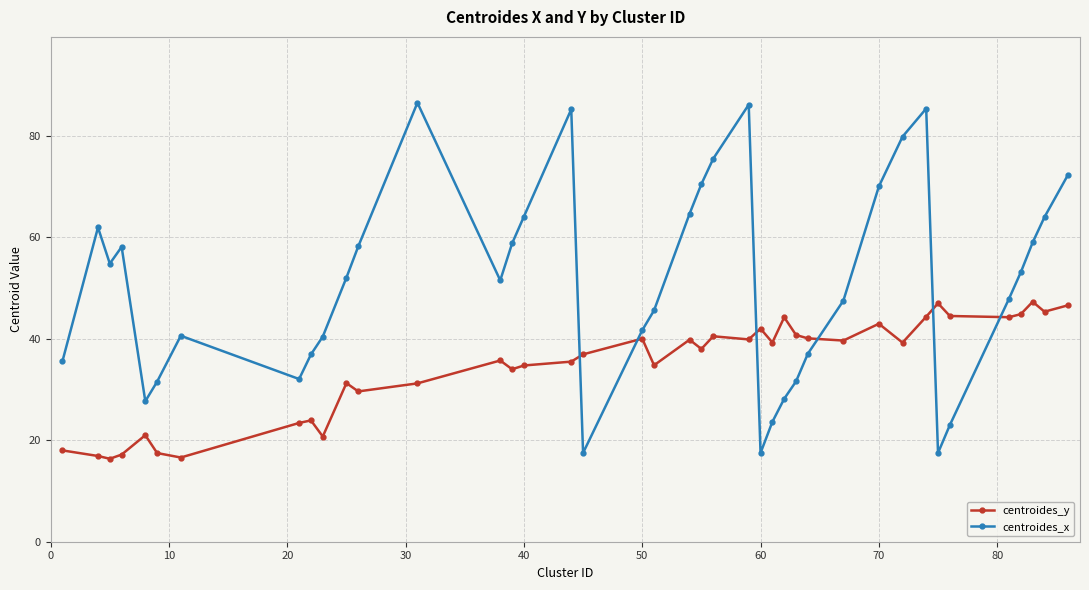

True or false: centroides_y has more than 0 points higher than both neighbors.

True